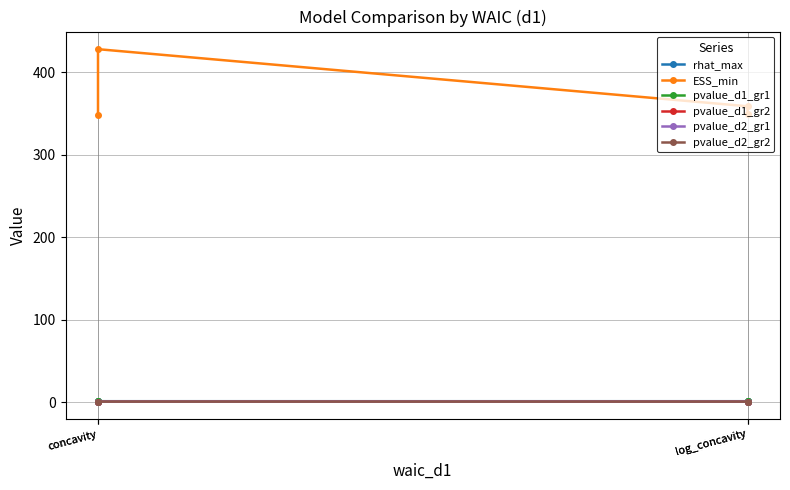

Which series changed the most between concavity and log_concavity?

ESS_min